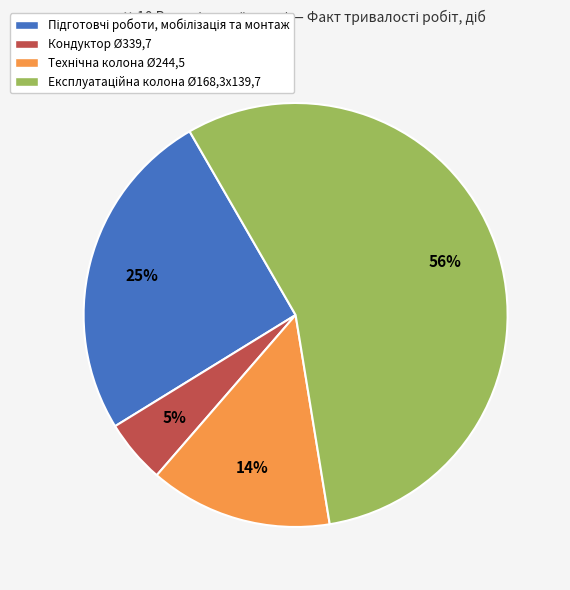

To the nearest percent, what is the average slice percentage?

25%